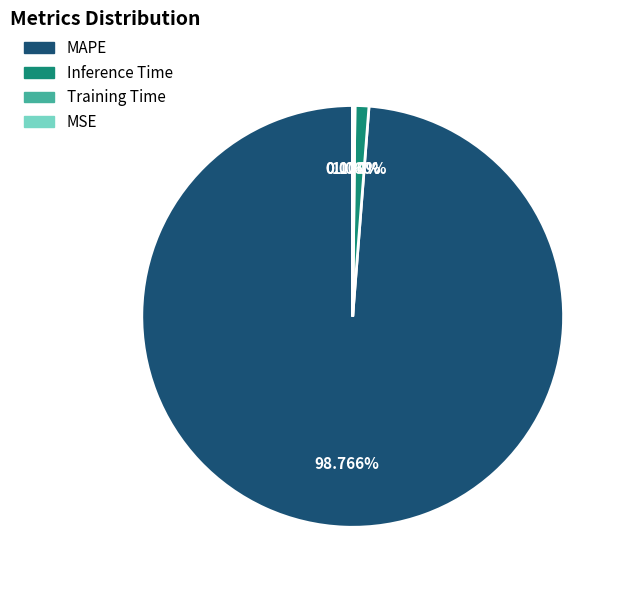

Is there any slice that represents more than half of the pie?

Yes